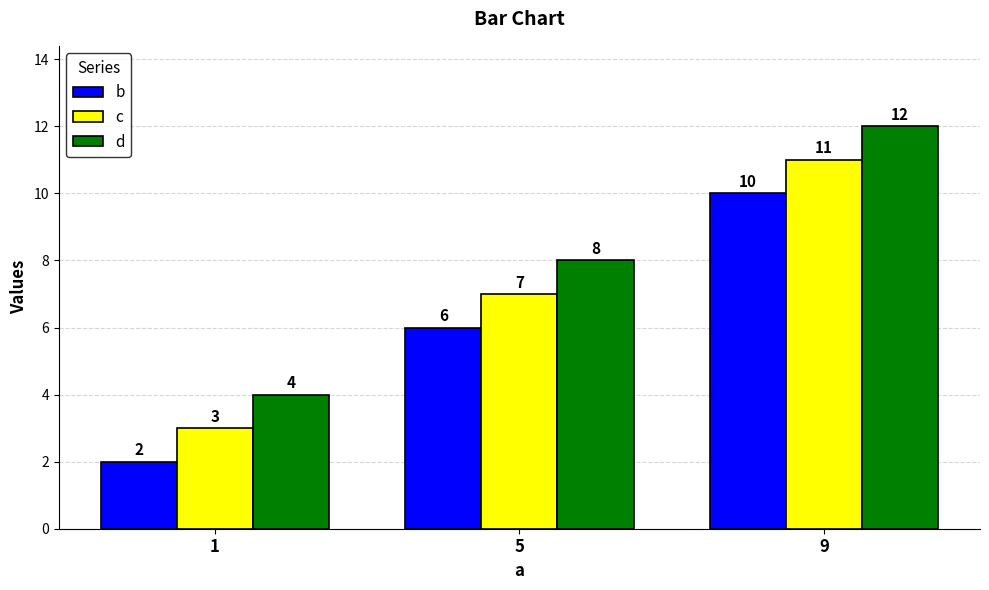

What is the difference between the maximum and minimum values in the c series?

8